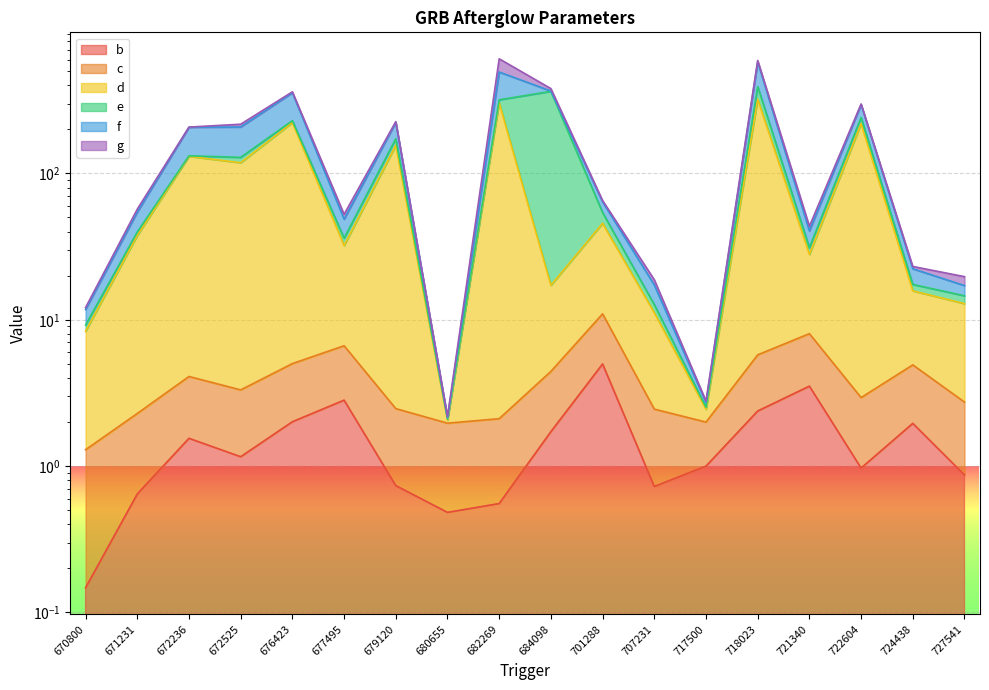

True or false: b has more than 1 interior local peaks.

True